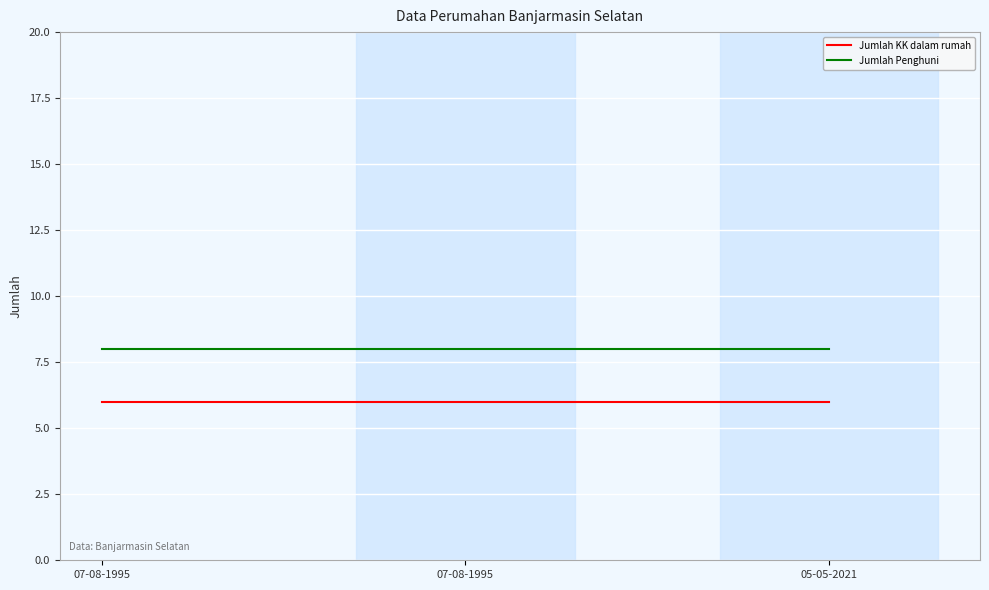

Count the number of categories in the chart.

3